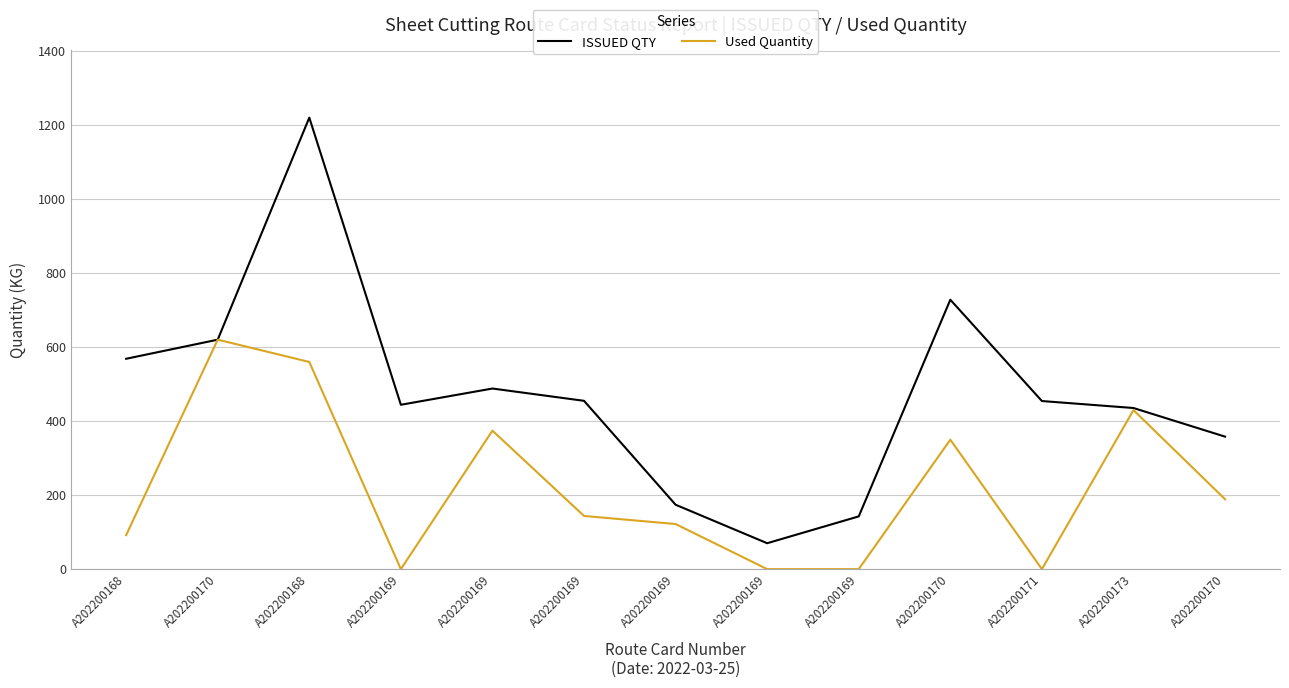

Does the chart have visible grid lines?

Yes